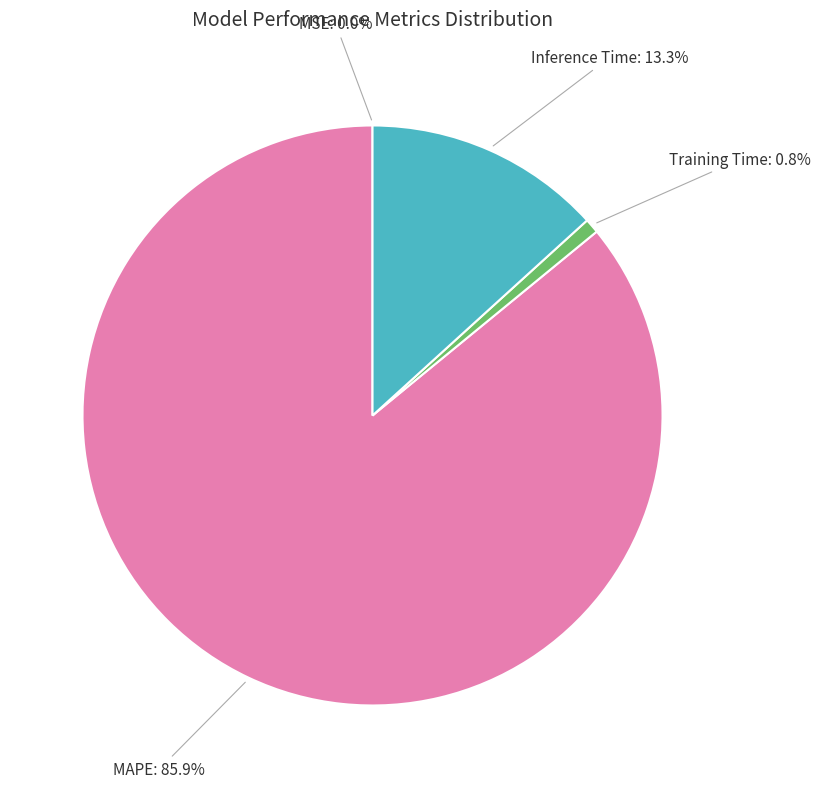

To the nearest percent, what portion does Training Time represent?

1%